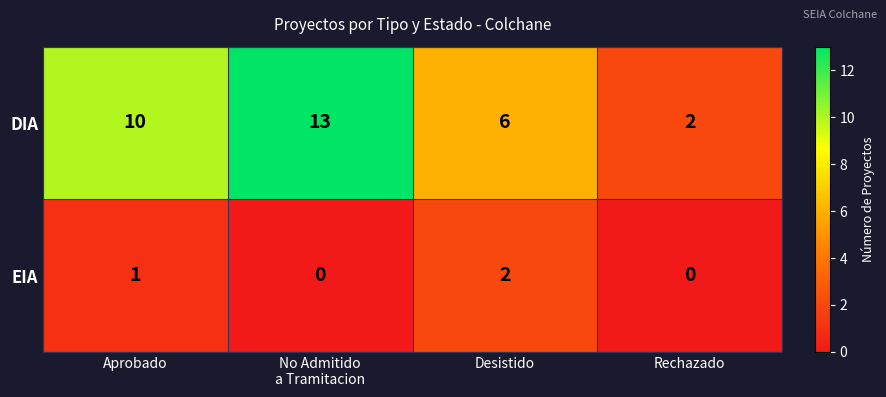

What is the spread (max minus min) of values at Desistido?

4